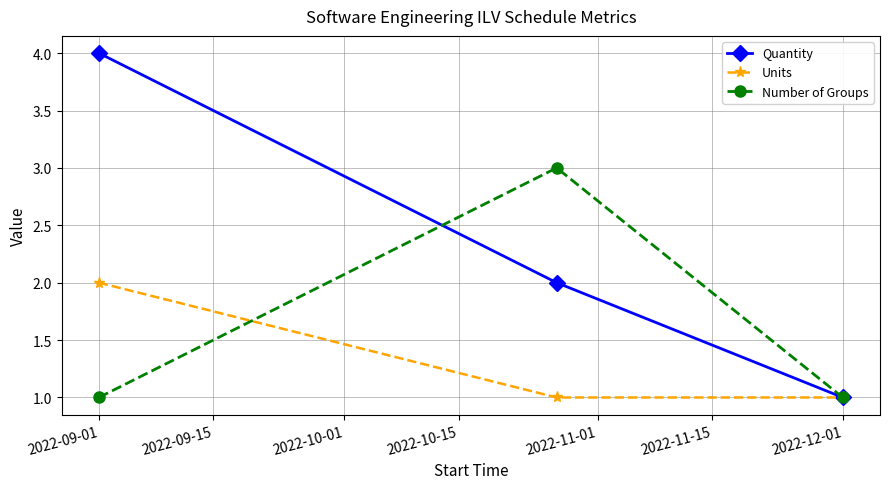

How many lines are shown in the chart?

3